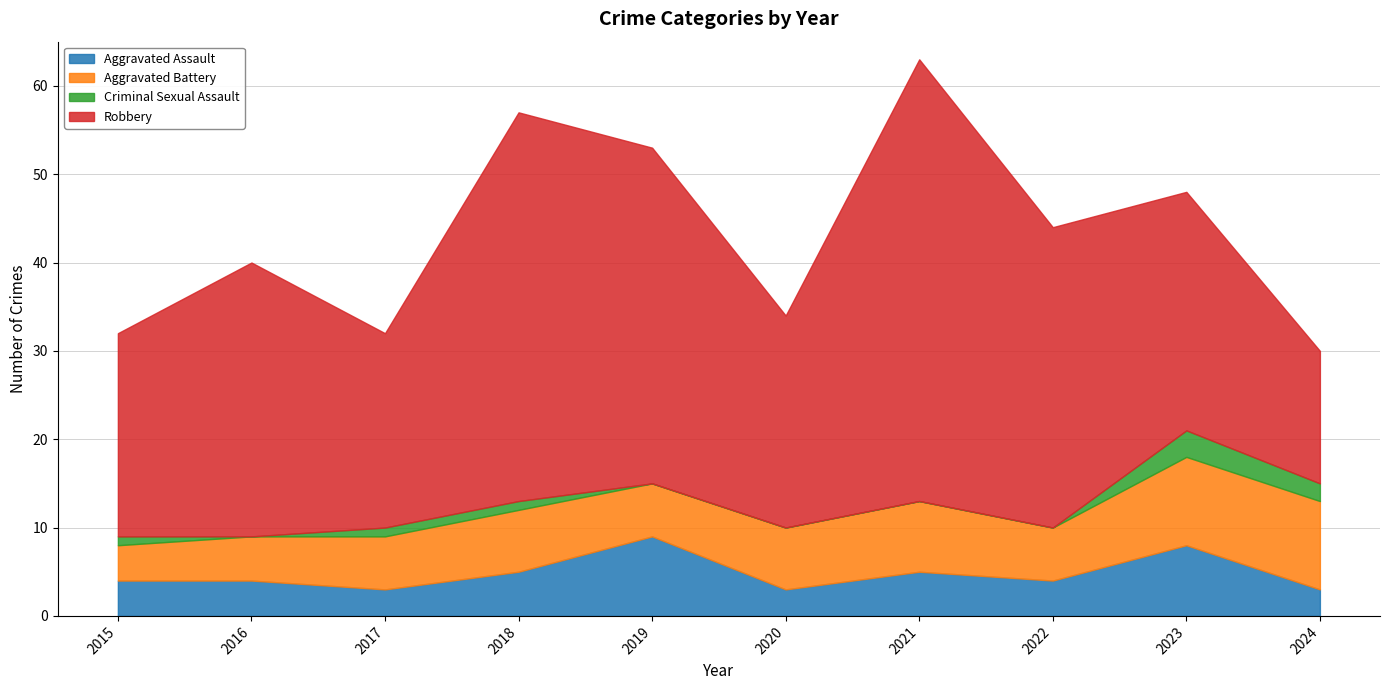

What is the value of the Aggravated Assault point at the 5th from the left?

9